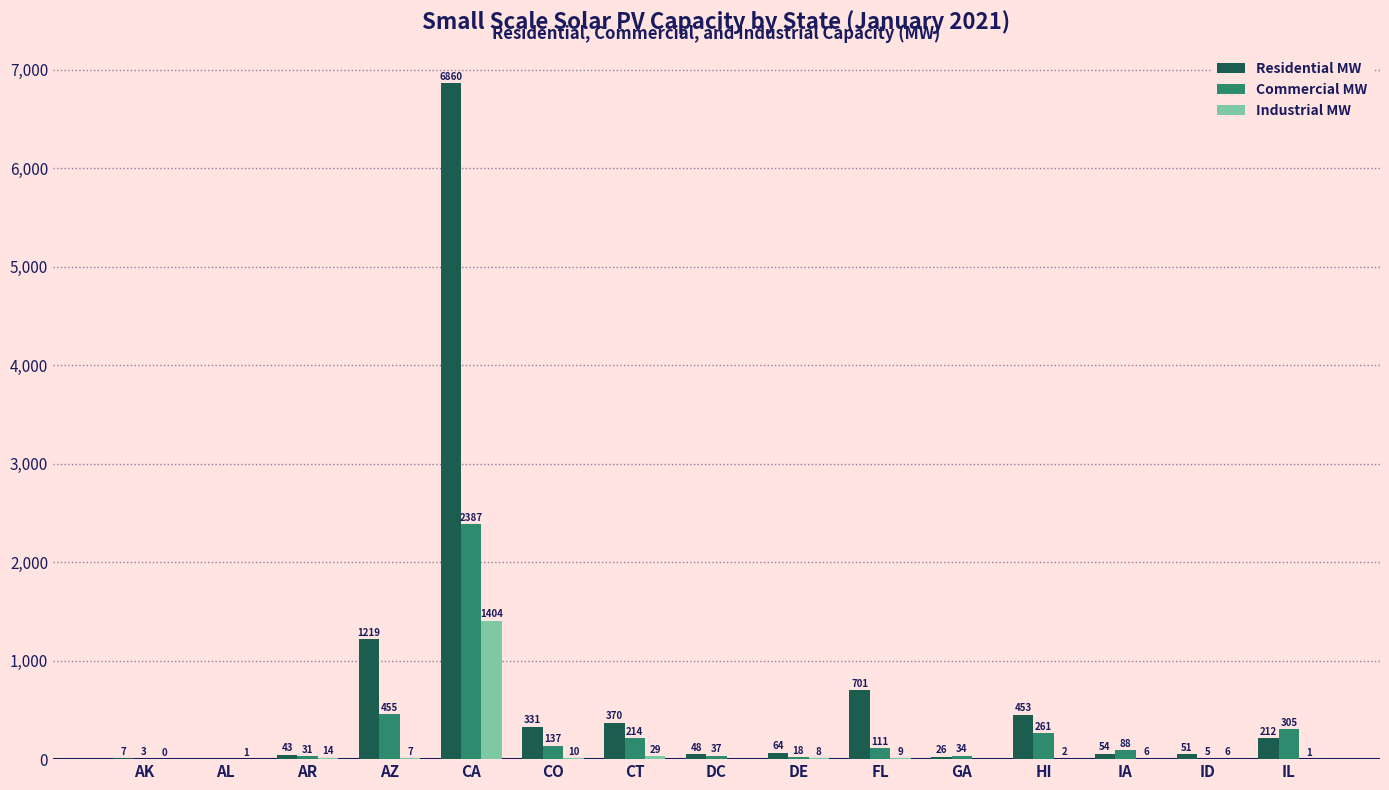

What are all the series names shown in the legend?

Residential MW, Commercial MW, Industrial MW